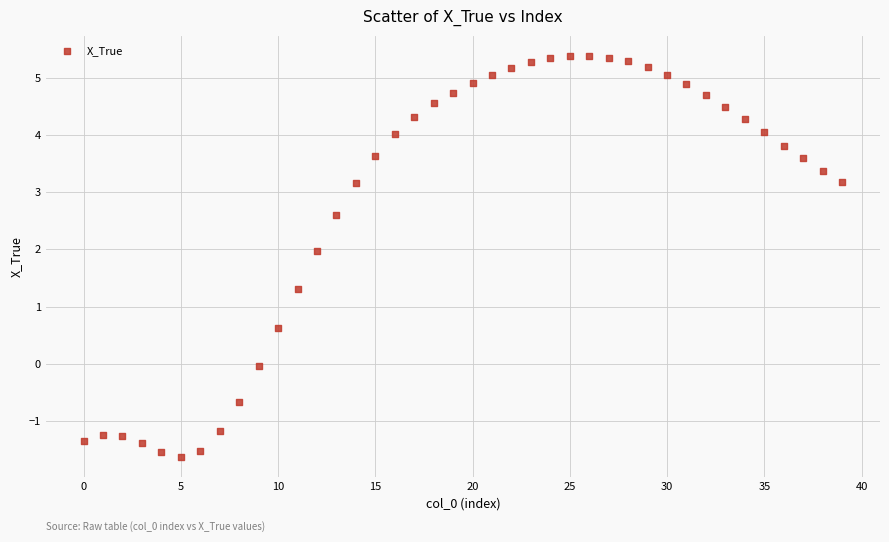

What is the range of Y values (max minus min)?

7.0